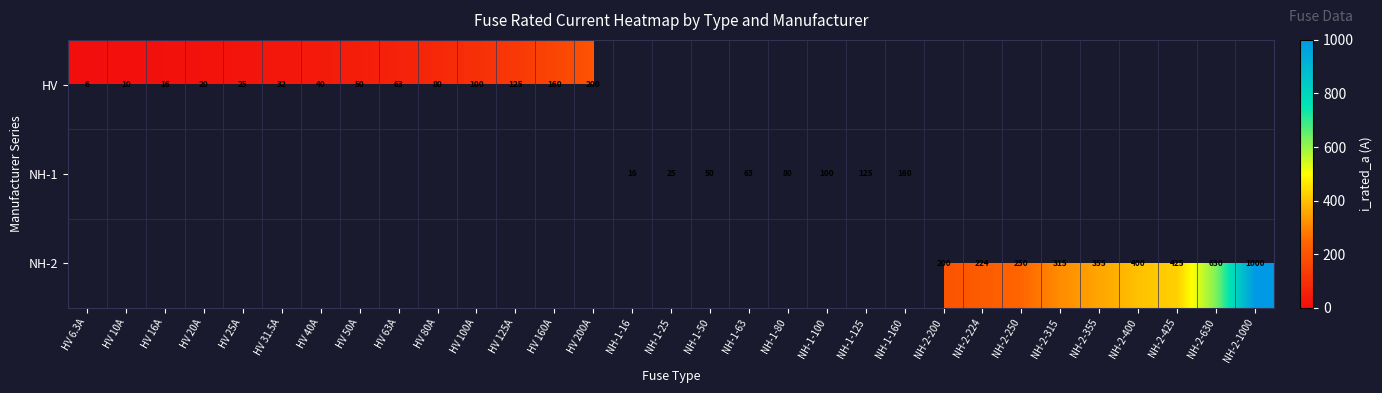

The HV series shows 160.0 at HV 160A. True or false?

True